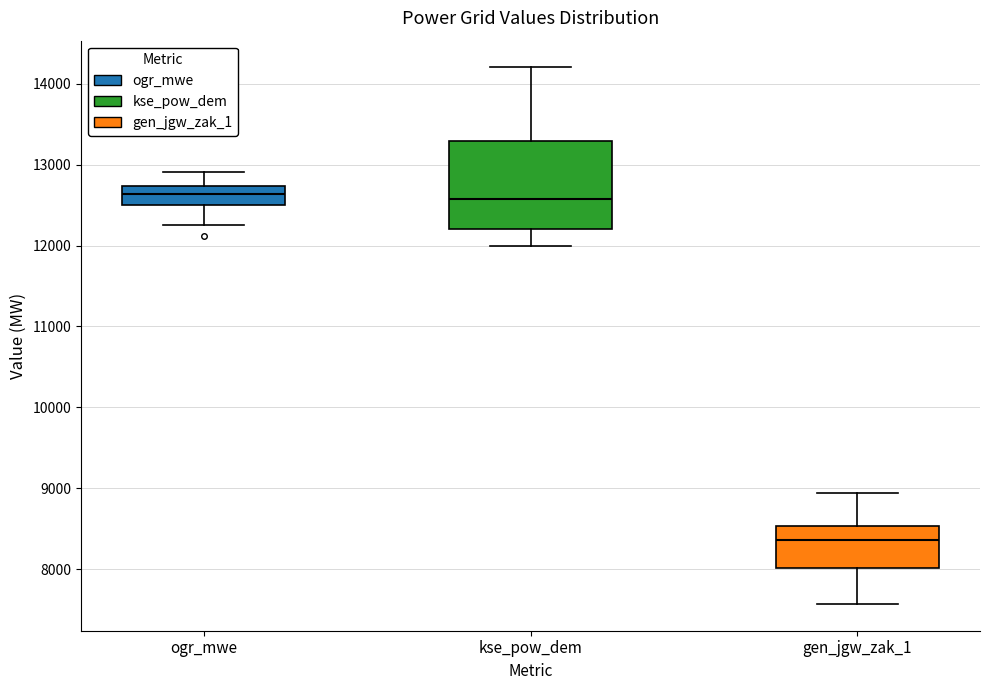

Reading left to right, transcribe this box plot: for each box, give where its median line is, the range the box spans, and where its two whiskers end, as read against the y-axis. The values are not printed on the chart, so give them approximately, as read against the axis.

ogr_mwe: median 12600, box 12500 to 12700, whiskers 12300 to 12900
kse_pow_dem: median 12600, box 12200 to 13300, whiskers 12000 to 14200
gen_jgw_zak_1: median 8400, box 8000 to 8500, whiskers 7600 to 8900